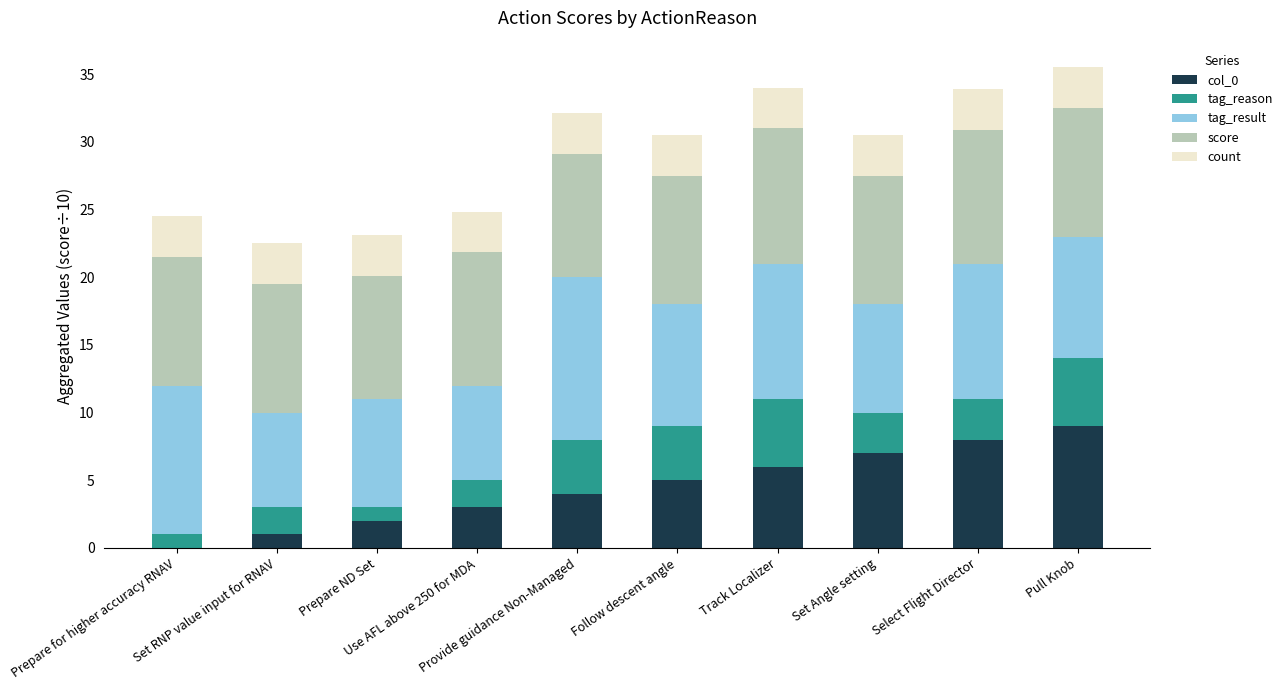

Does the chart contain stacked bars?

Yes